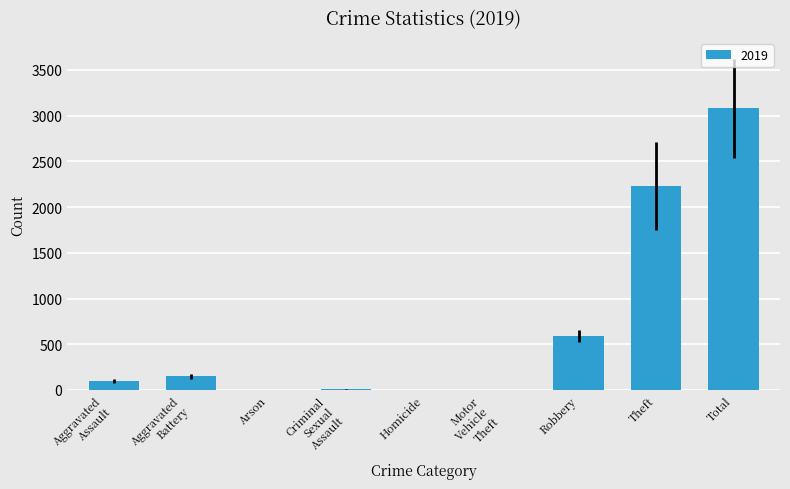

Which category has the highest value across all series?

Total